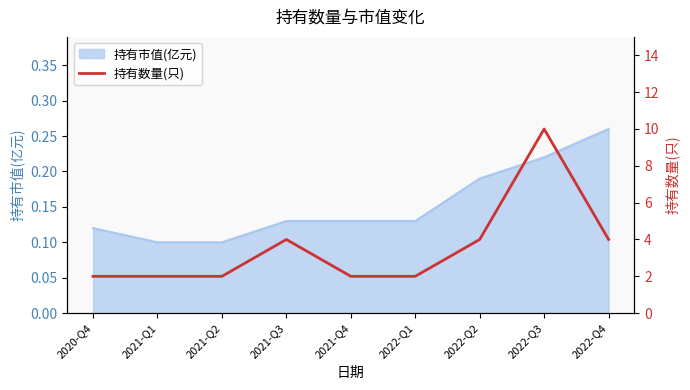

What is the maximum value shown in the chart?

10